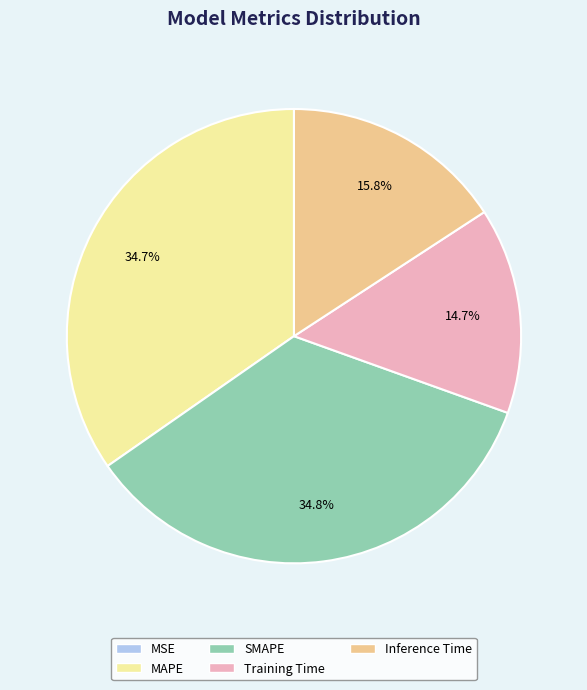

Does Inference Time account for over 50% of the chart?

No